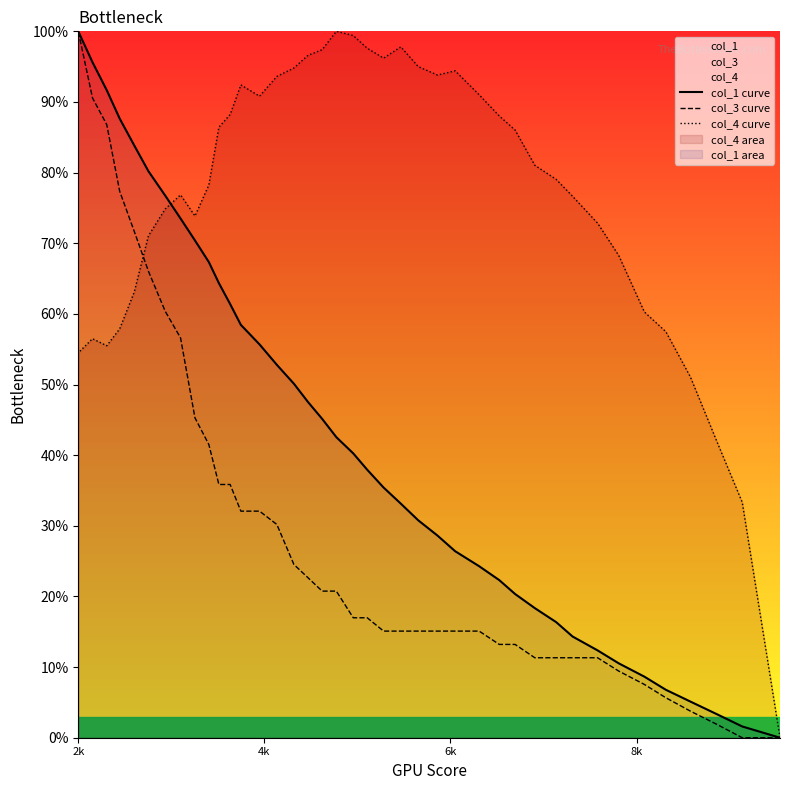

How many data points in col_4 curve are less than 81?

20